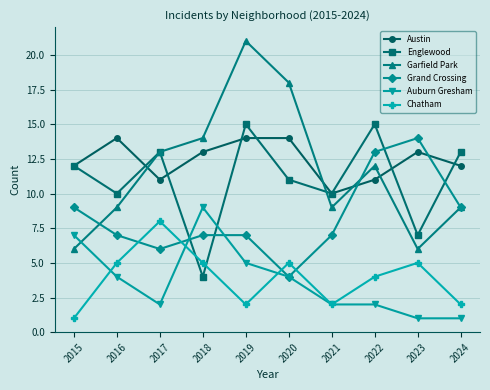

Where do Chatham and Grand Crossing first cross each other?

2016 and 2017